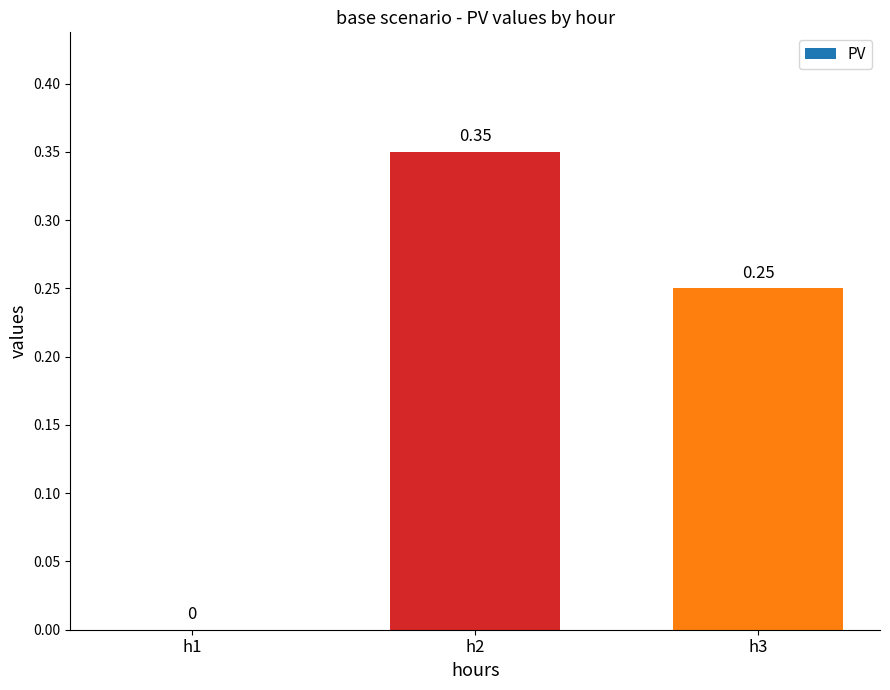

Are the bars horizontal?

No